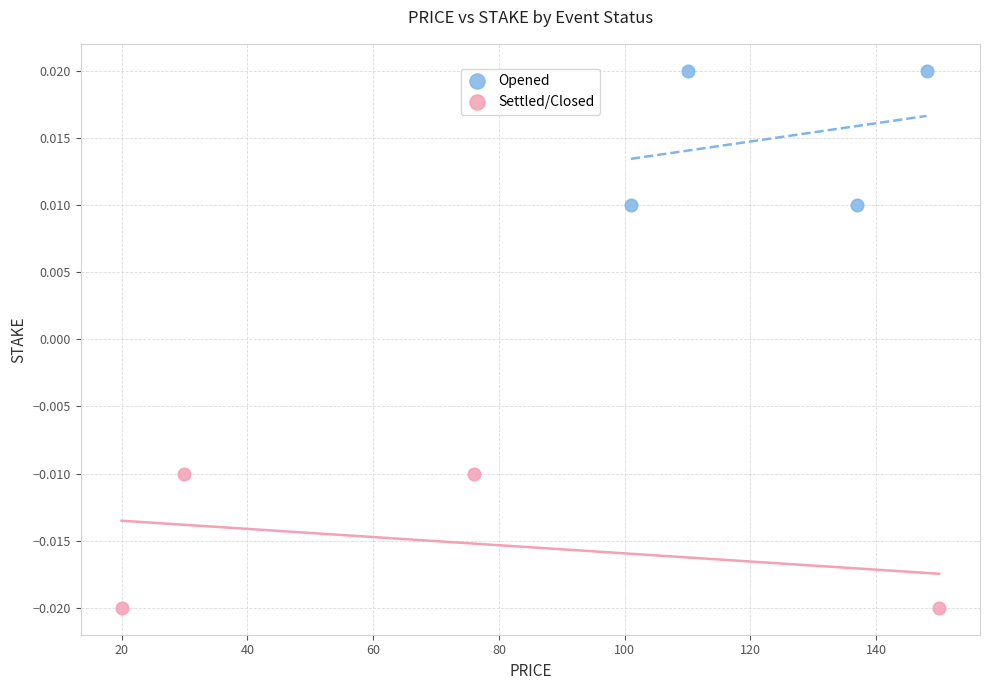

Which series contains the highest Y value?

Opened